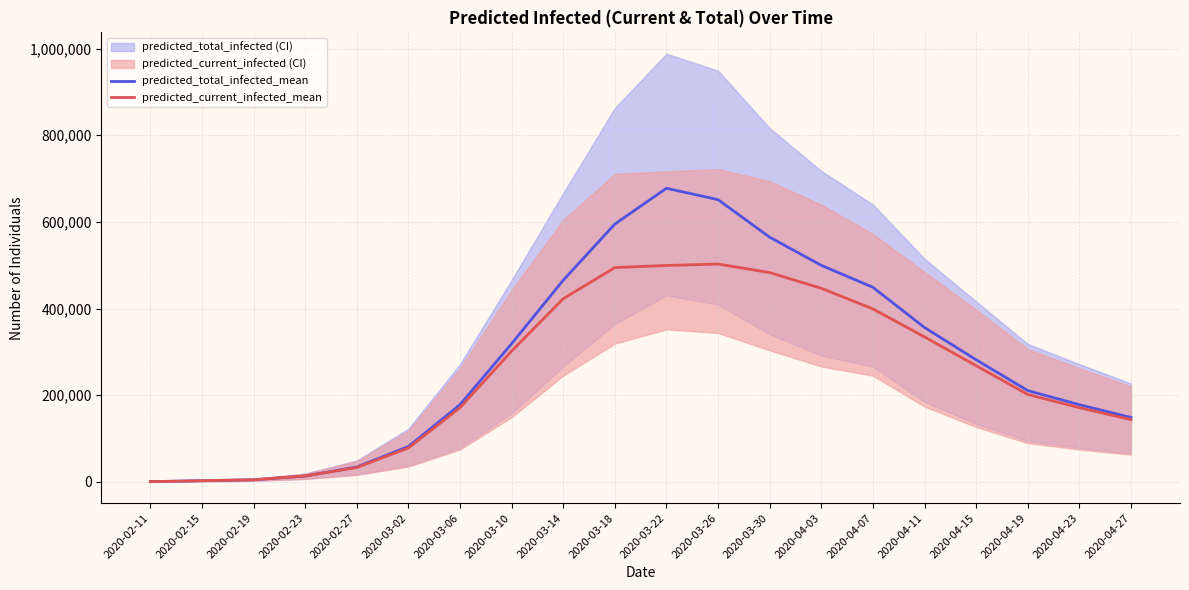

Reading right to left, what are all the values shown in this chart?

predicted_total_infected_mean: 2020-04-27=148616	2020-04-23=178135	2020-04-19=210707	2020-04-15=281823	2020-04-11=356214	2020-04-07=449000	2020-04-03=499725	2020-03-30=564543	2020-03-26=651292	2020-03-22=677485	2020-03-18=594857	2020-03-14=465332	2020-03-10=318898	2020-03-06=178135	2020-03-02=81576	2020-02-27=34291	2020-02-23=13675	2020-02-19=4909	2020-02-15=2727	2020-02-11=545
predicted_current_infected_mean: 2020-04-27=143707	2020-04-23=171222	2020-04-19=201795	2020-04-15=268148	2020-04-11=334512	2020-04-07=399117	2020-04-03=446745	2020-03-30=482966	2020-03-26=502676	2020-03-22=499350	2020-03-18=494451	2020-03-14=422684	2020-03-10=301845	2020-03-06=171222	2020-03-02=78304	2020-02-27=33200	2020-02-23=13675	2020-02-19=4909	2020-02-15=2727	2020-02-11=545